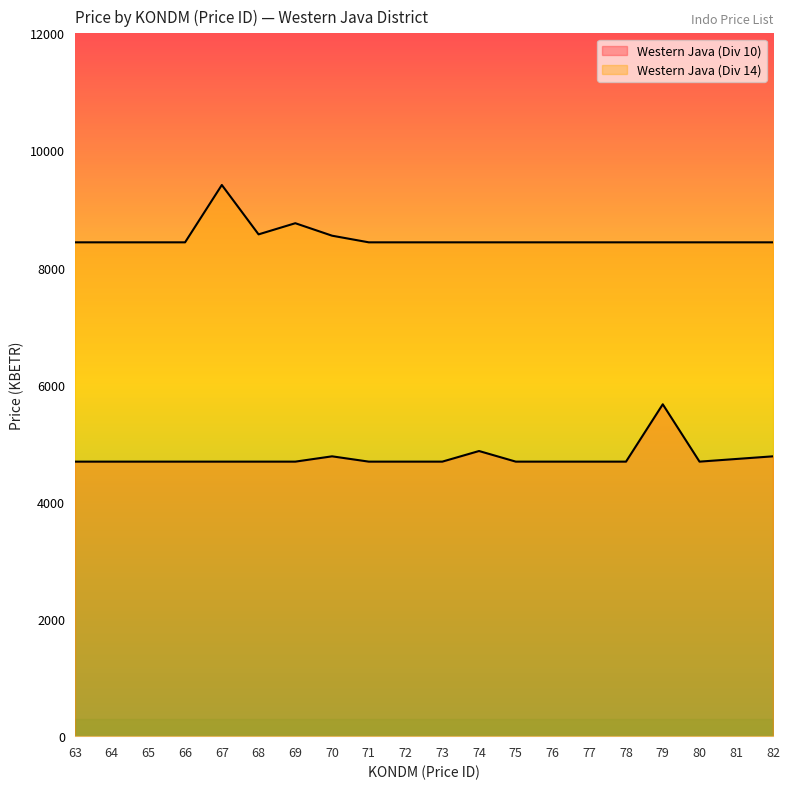

True or false: Western Java (Div 14) and Western Java (Div 10) intersect in this chart.

False